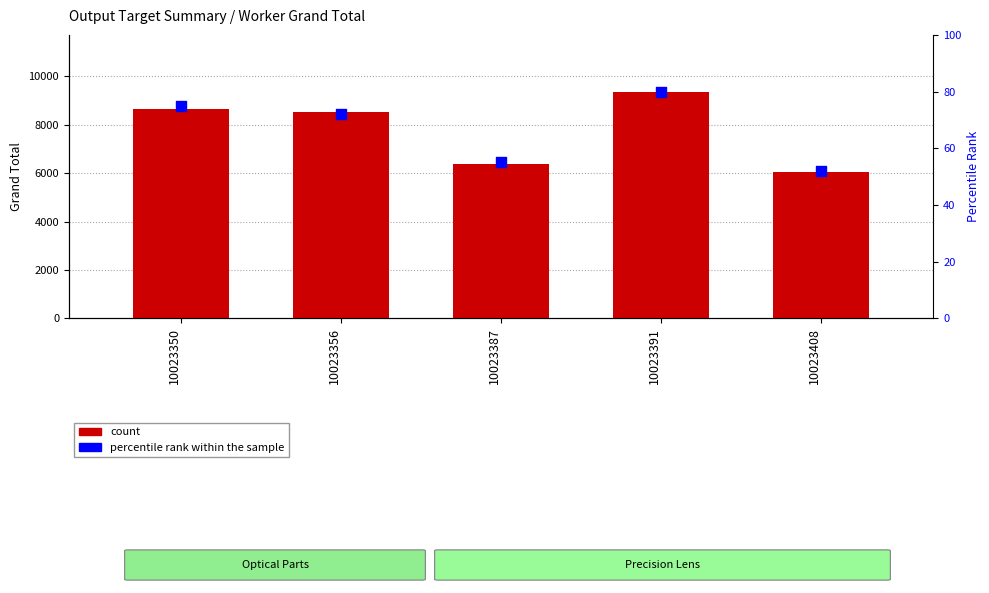

At how many categories does at least one series exceed 8228?

3